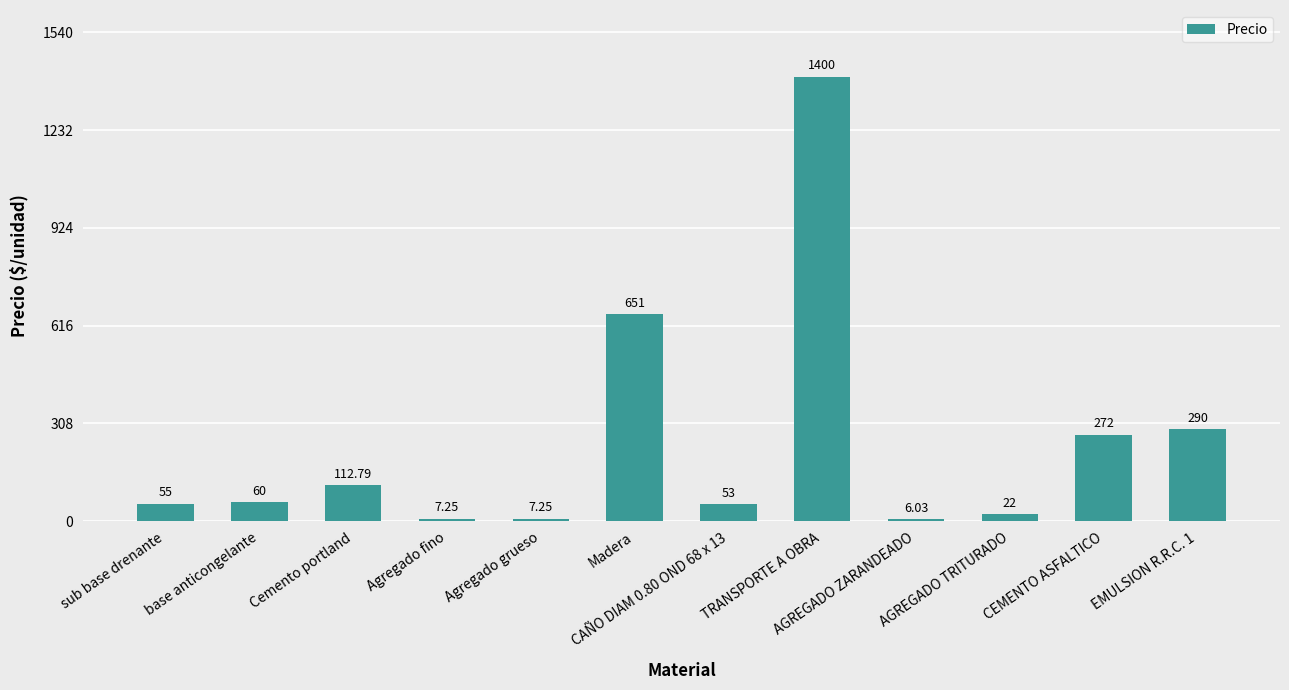

Count the number of categories in the chart.

12